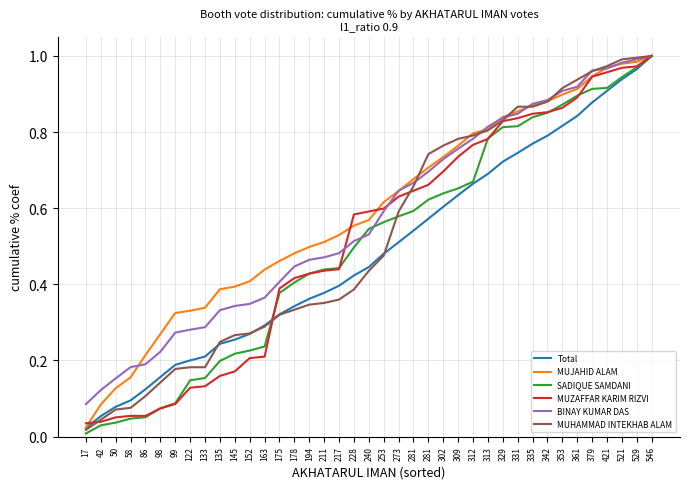

What is the difference between the highest and lowest values at 135?

0.2